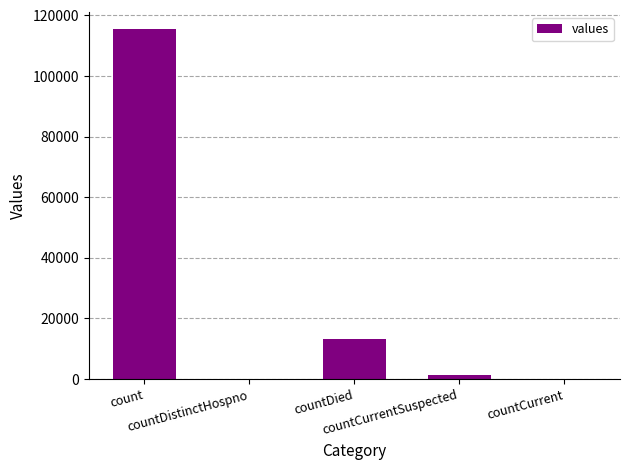

Reading left to right, list all the values displayed in this chart.

count=115379	countDistinctHospno=0	countDied=13343	countCurrentSuspected=1383	countCurrent=0